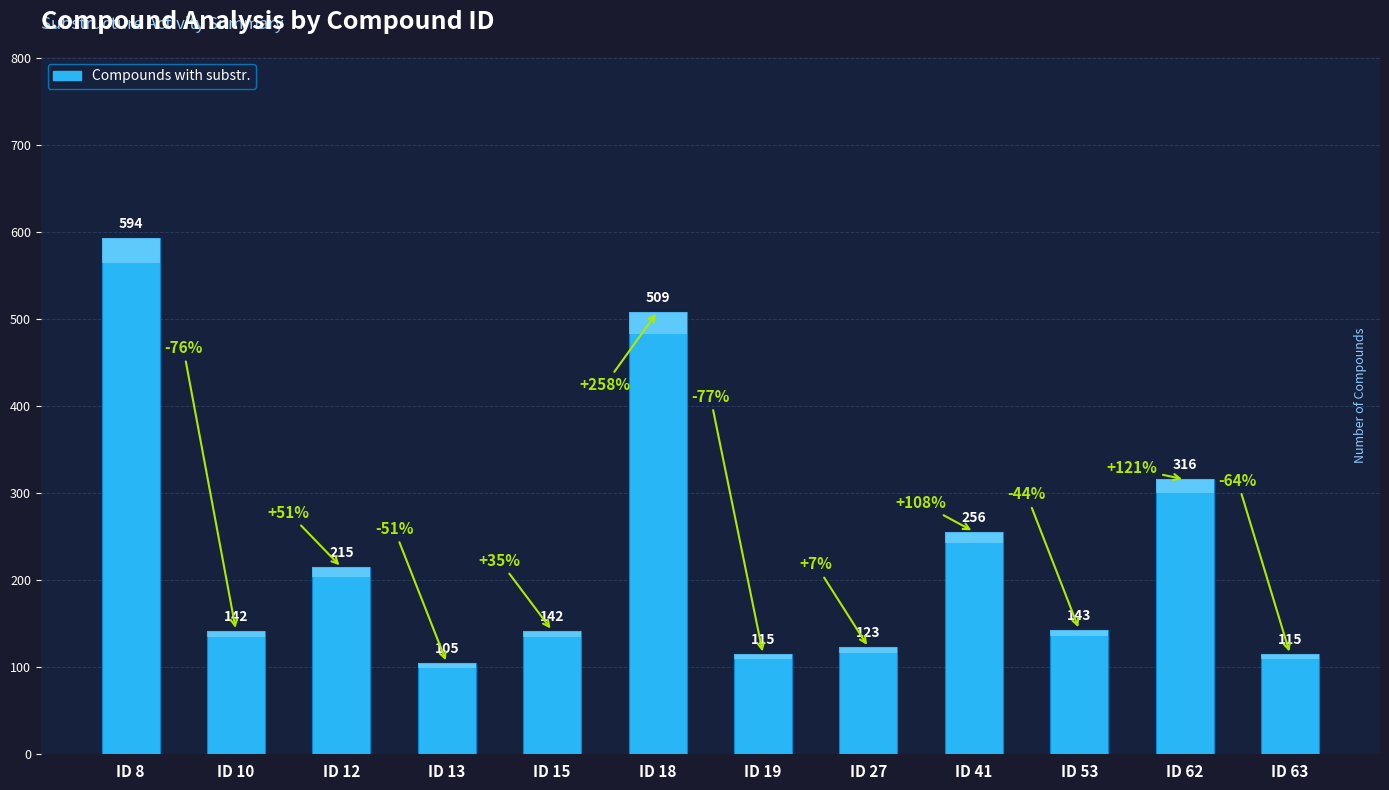

How many distinct data groups are displayed?

1